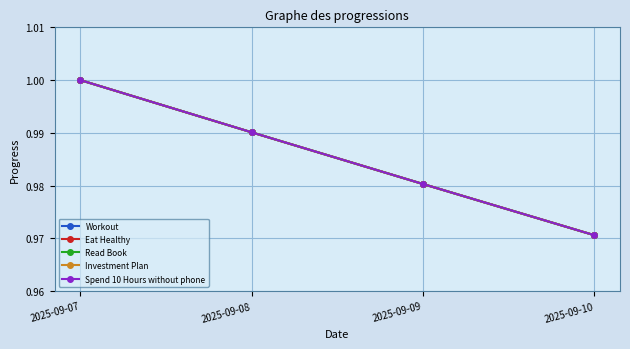

Reading left to right, what are all the values shown in this chart?

Workout: 1.0	1.0	1.0	1.0
Eat Healthy: 1.0	1.0	1.0	1.0
Read Book: 1.0	1.0	1.0	1.0
Investment Plan: 1.0	1.0	1.0	1.0
Spend 10 Hours without phone: 1.0	1.0	1.0	1.0